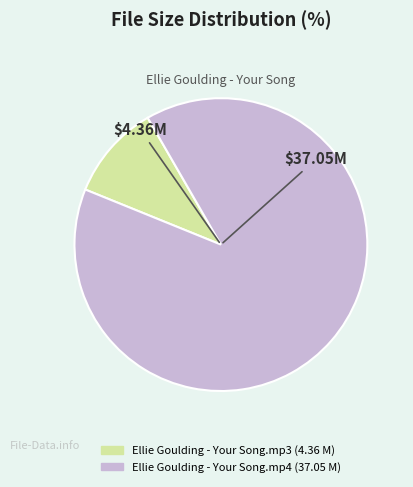

Count the number of slices in the pie.

2